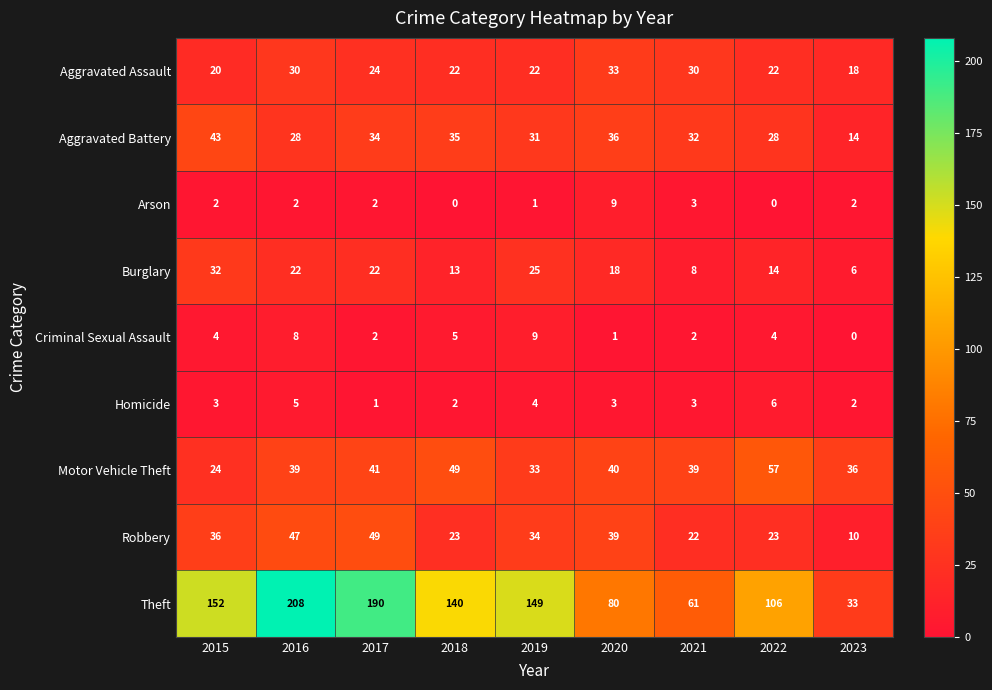

What is the difference between the highest and lowest values at 2021?

59